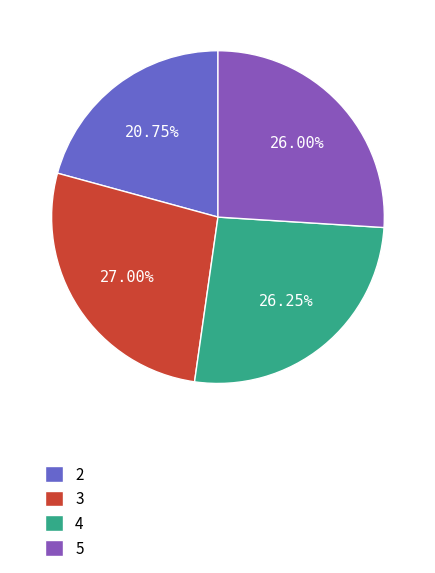

Do 3 and 4 together represent more than half of the pie?

Yes